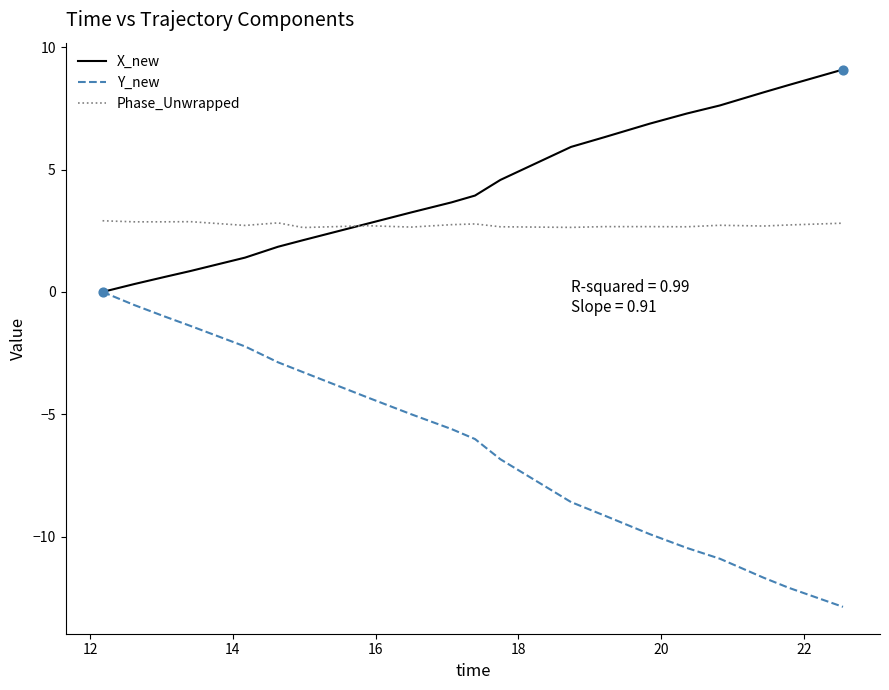

Which series has the largest total across all categories?

X_new